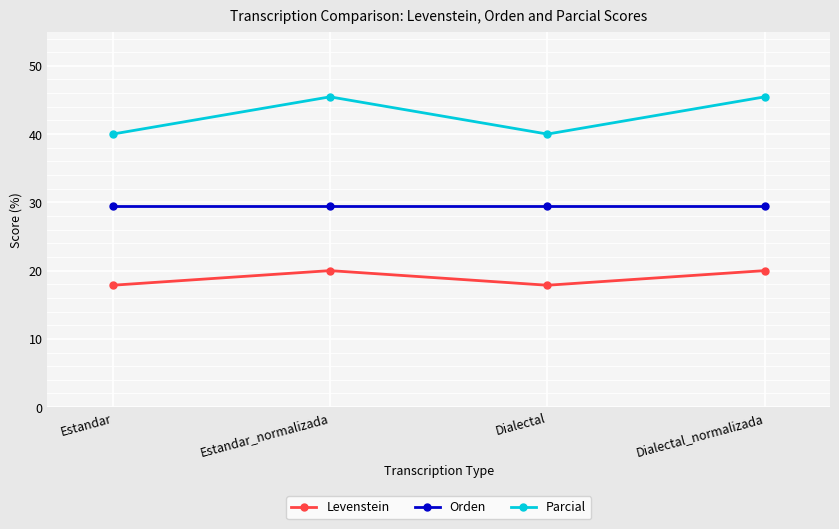

What is the difference between the maximum and minimum values in the Levenstein series?

2.1